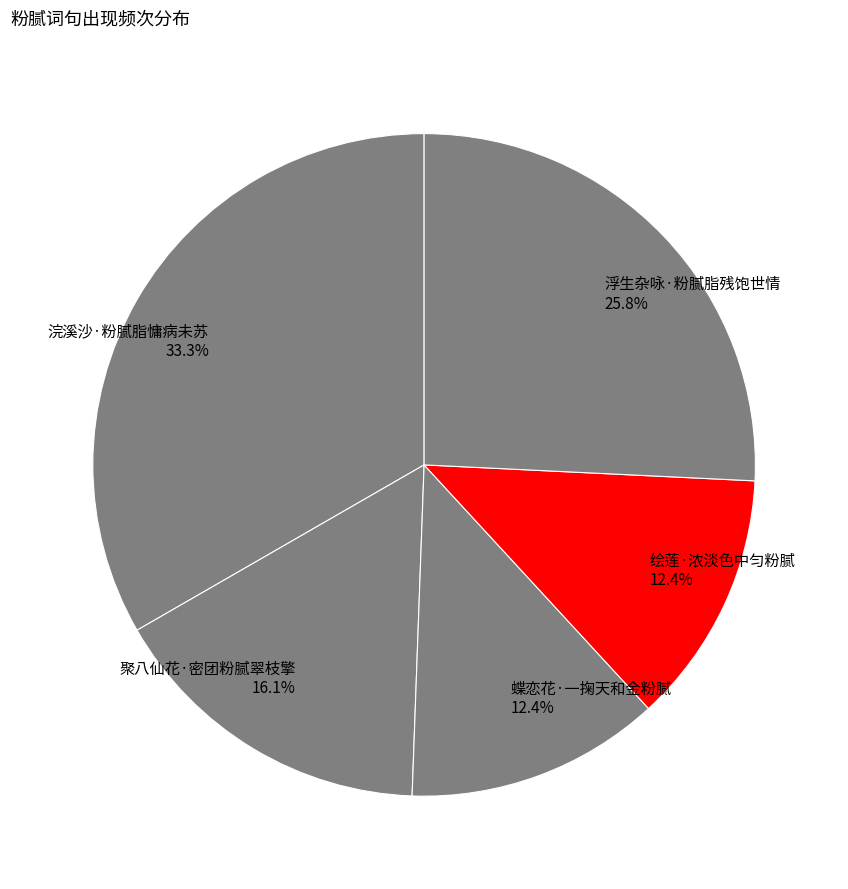

What is the ratio of the value at 绘莲·浓淡色中匀粉腻 to the value at 浣溪沙·粉腻脂慵病未苏?

0.4